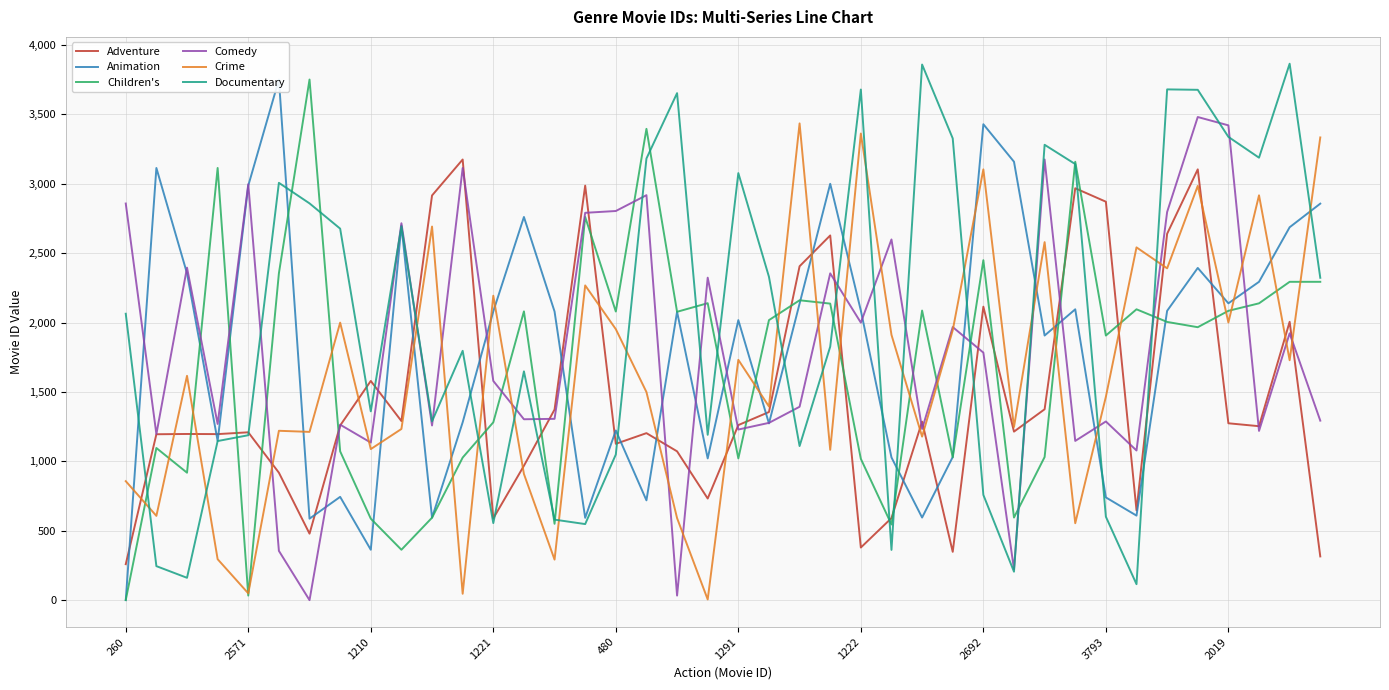

The value of Adventure at 2019 is 1275. True or false?

True